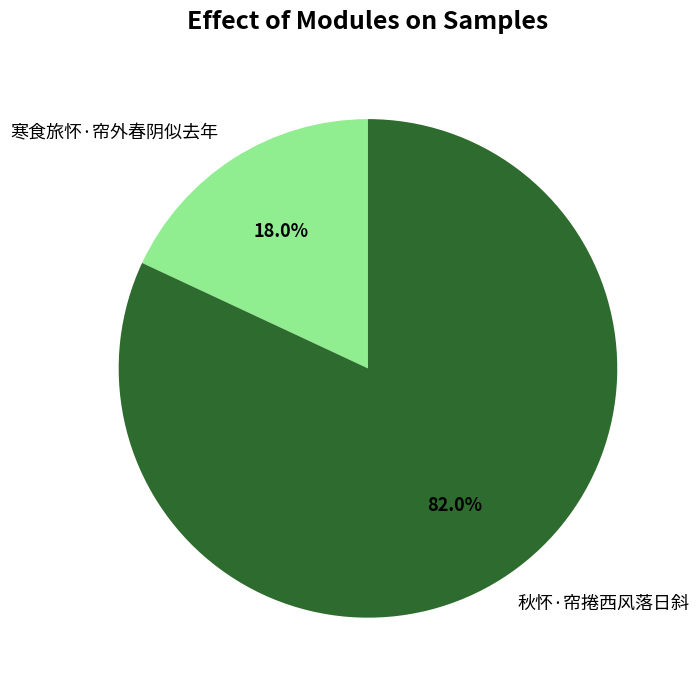

Which has a higher value, 寒食旅怀·帘外春阴似去年 or 秋怀·帘捲西风落日斜?

秋怀·帘捲西风落日斜